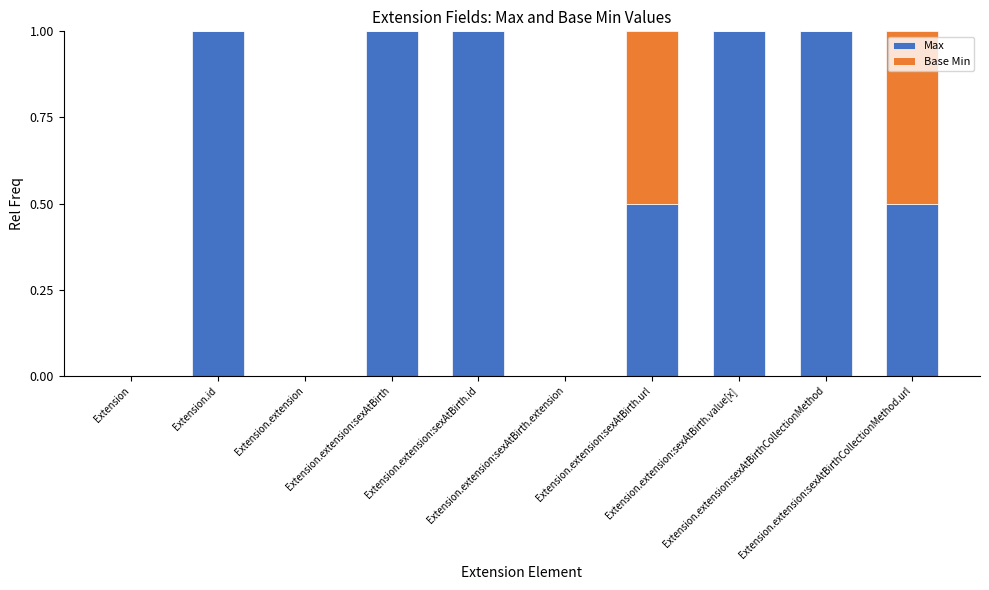

How many Max values are between 0 and 1?

10